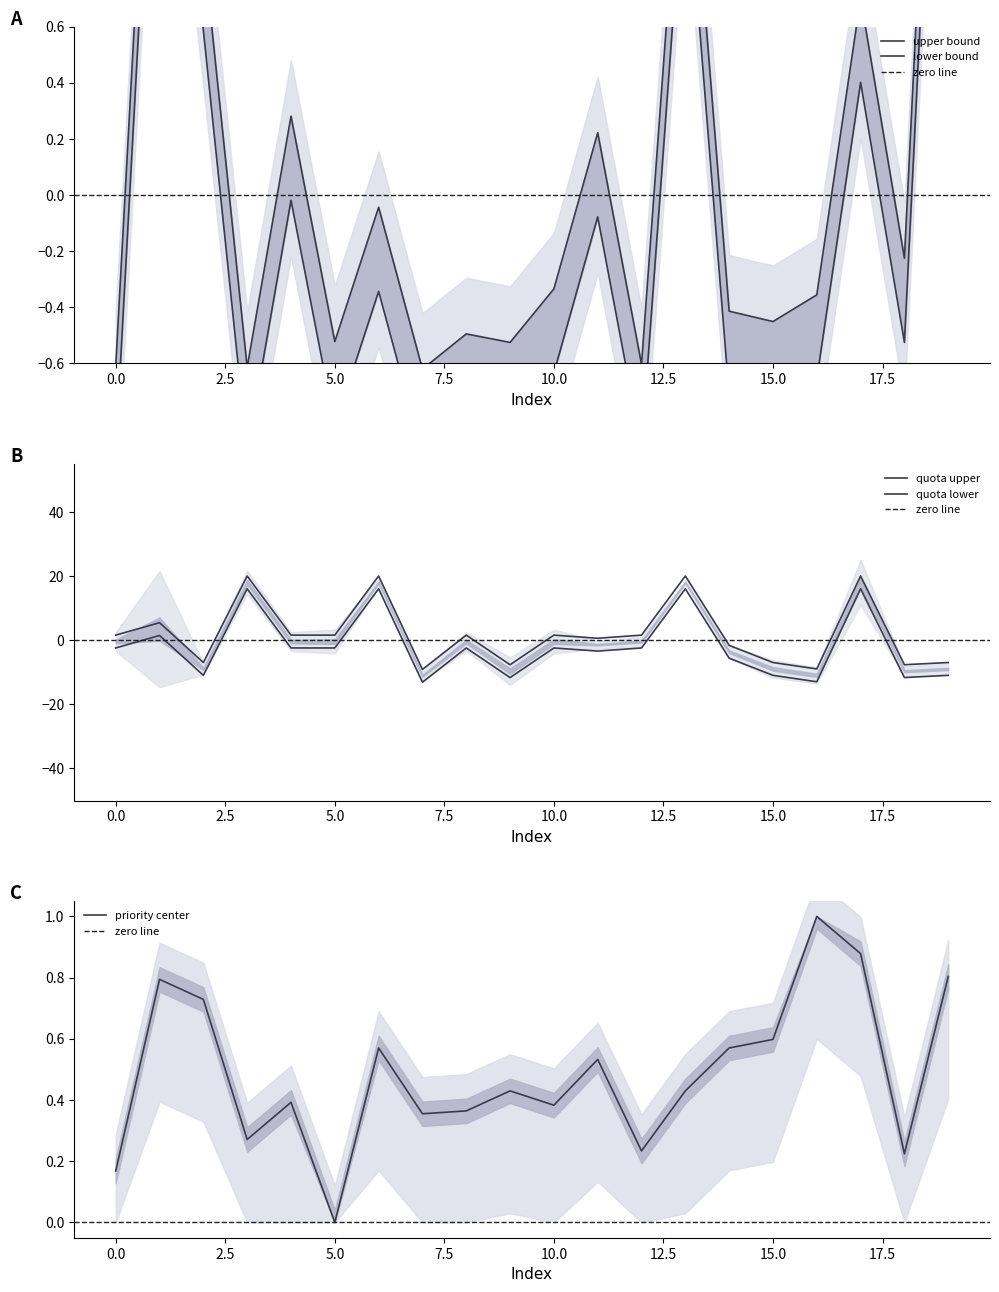

Is it true that Priority equals 0.2 at 12?

True